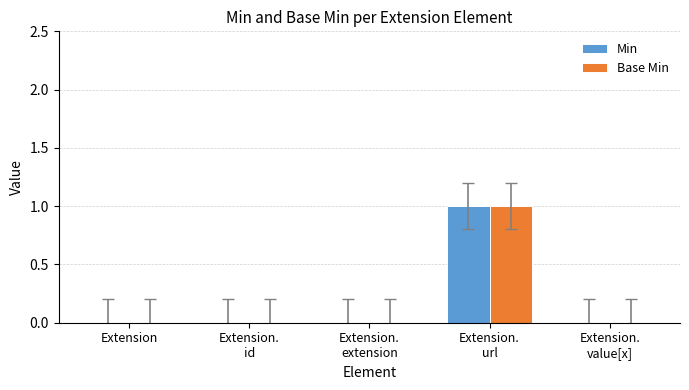

What is the approximate value of Base Min at Extension.
url?

1